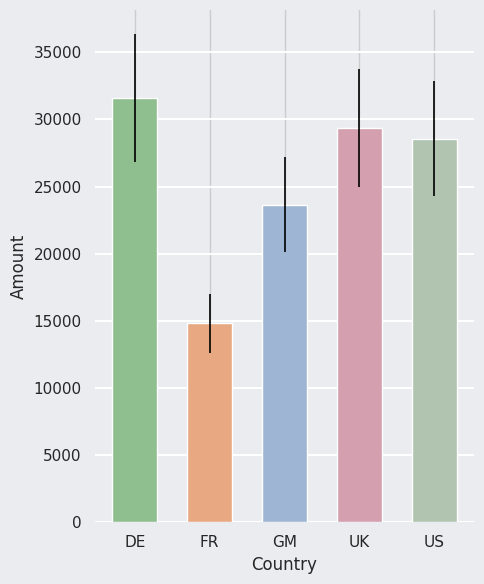

What is the difference between the maximum and minimum values?

16787.1